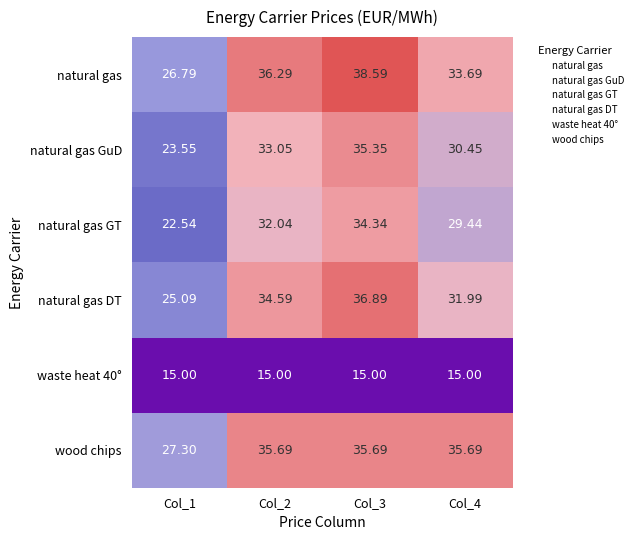

What is the minimum value shown in the chart?

15.0